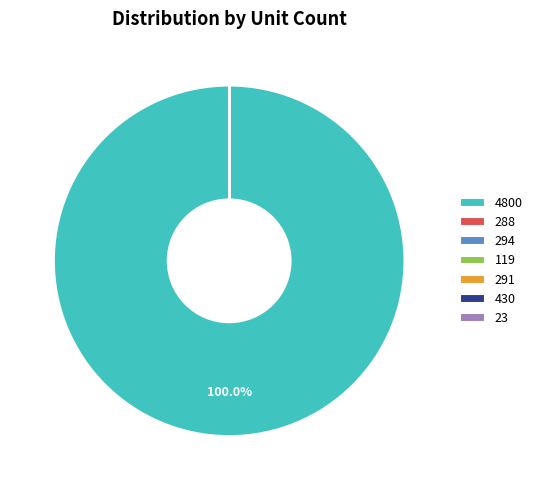

Which slice is the largest?

4800